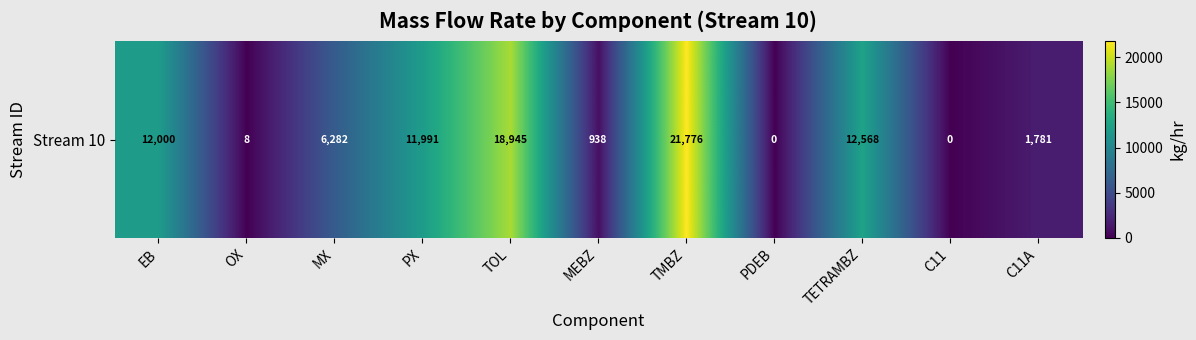

The chart shows a value of 0.0 at PDEB. True or false?

True